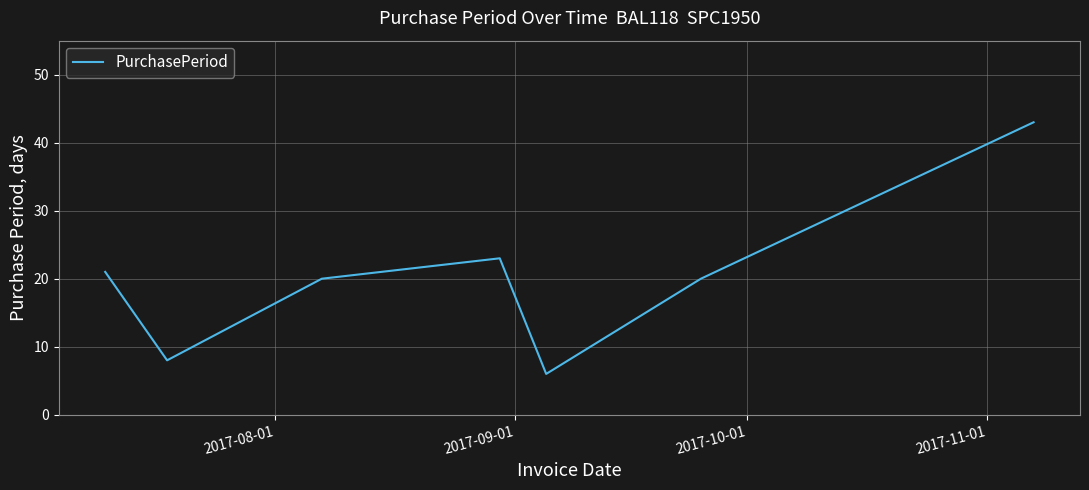

What is the maximum value shown in the chart?

43